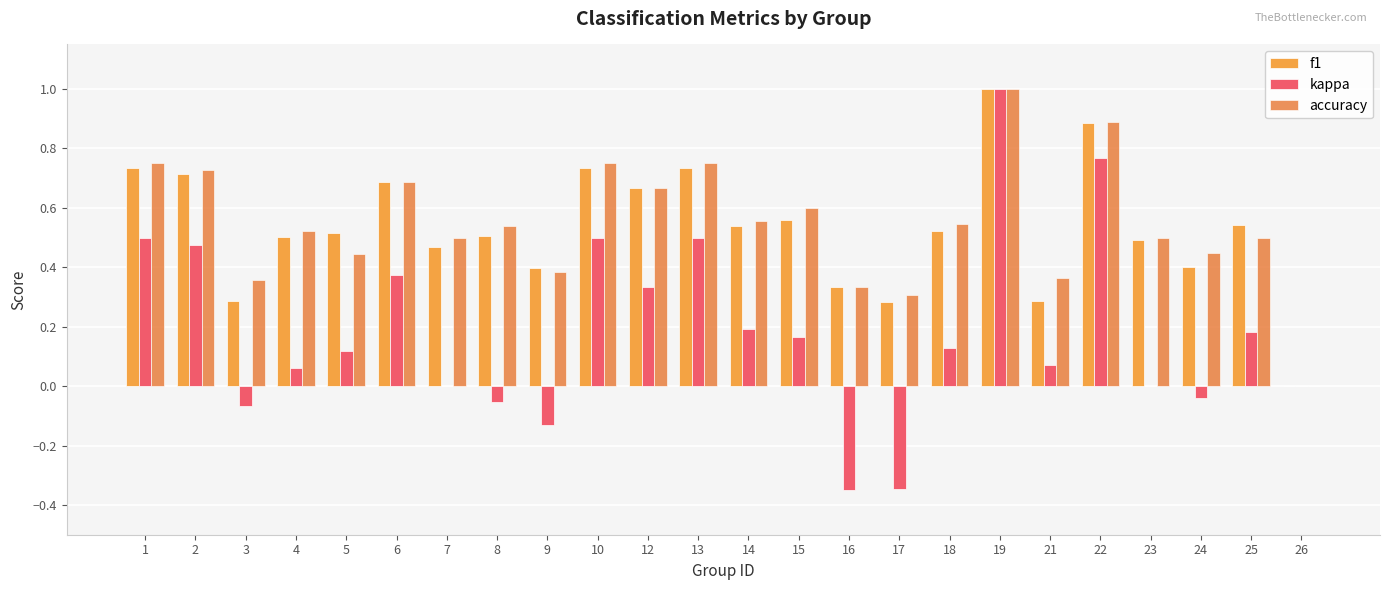

Are the bars horizontal?

No